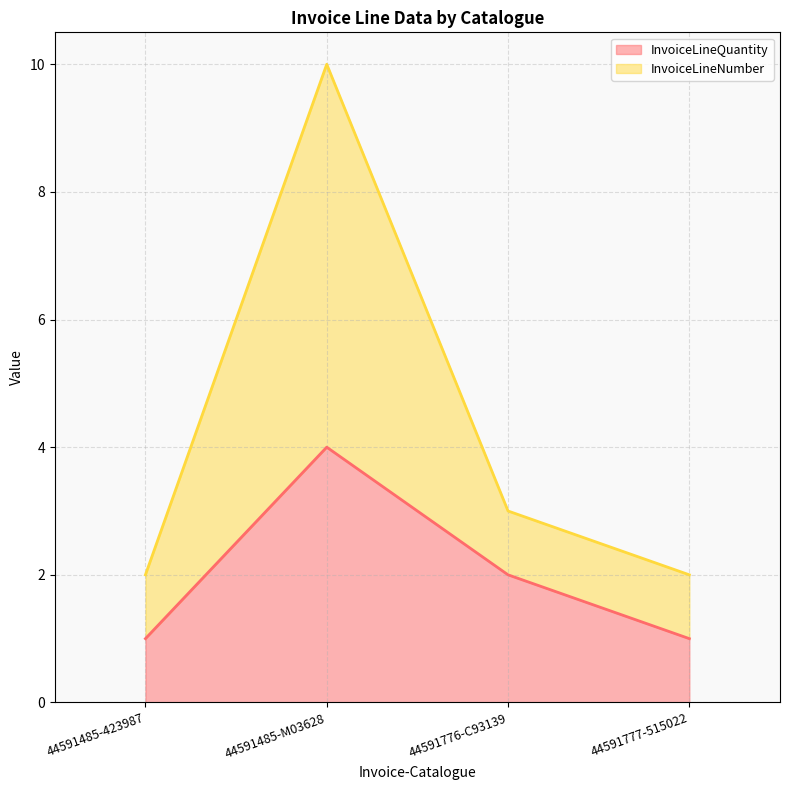

Does the chart display data point markers on the line(s)?

No